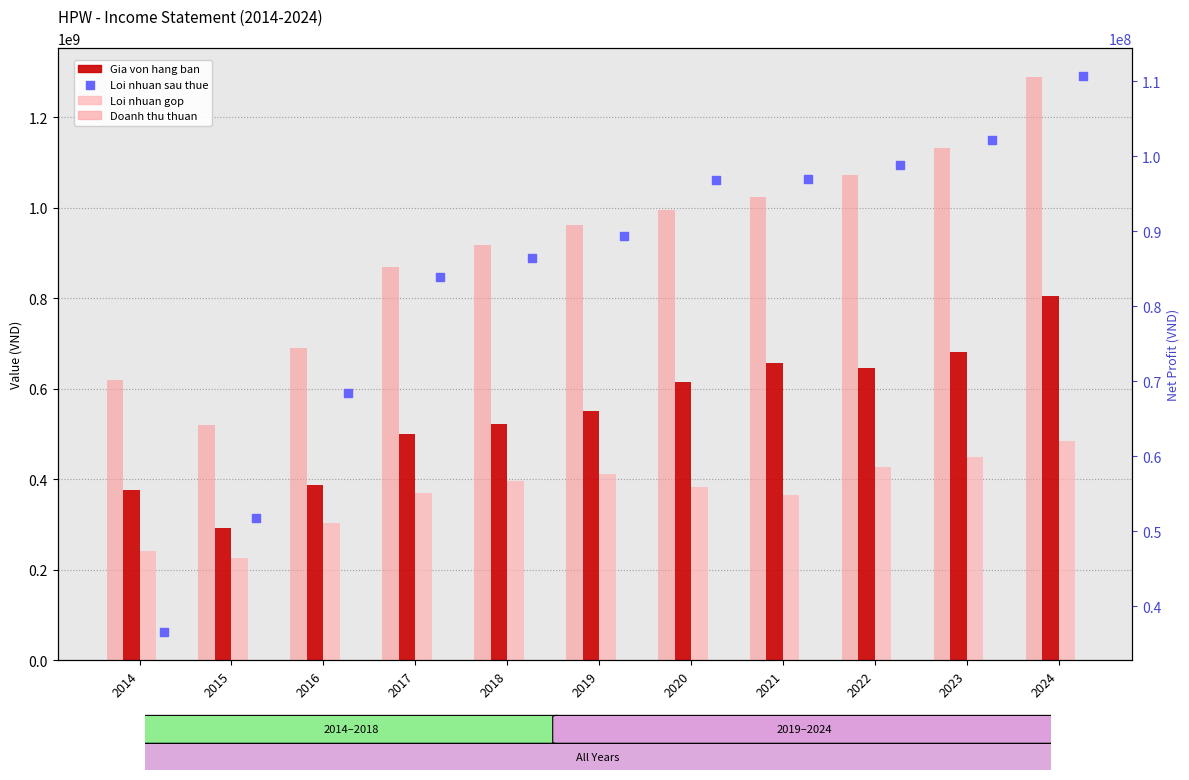

Is the value of Loi nhuan sau thue at 2017 greater than the value of Gia von hang ban at 2016?

No